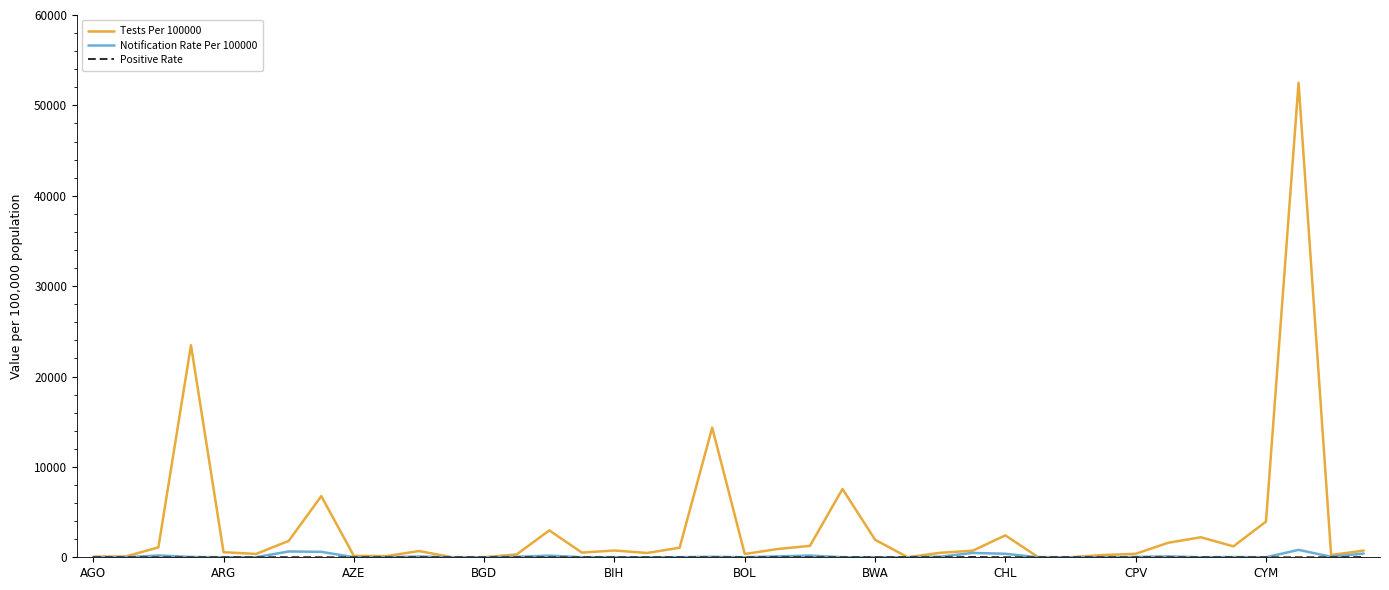

In Tests Per 100000, how many points are lower than both neighbors (excluding endpoints)?

10